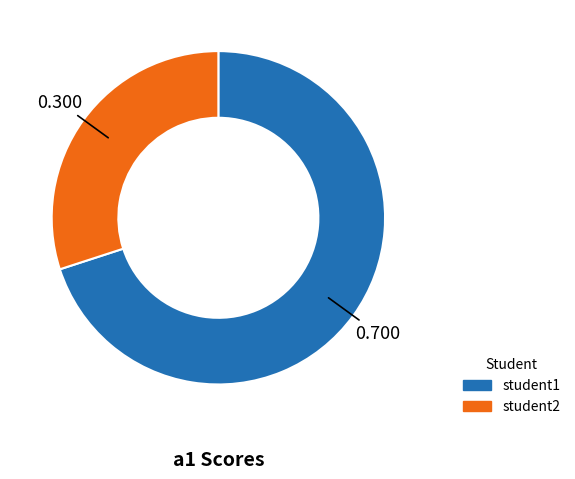

True or false: student2 accounts for 30% of the total.

True